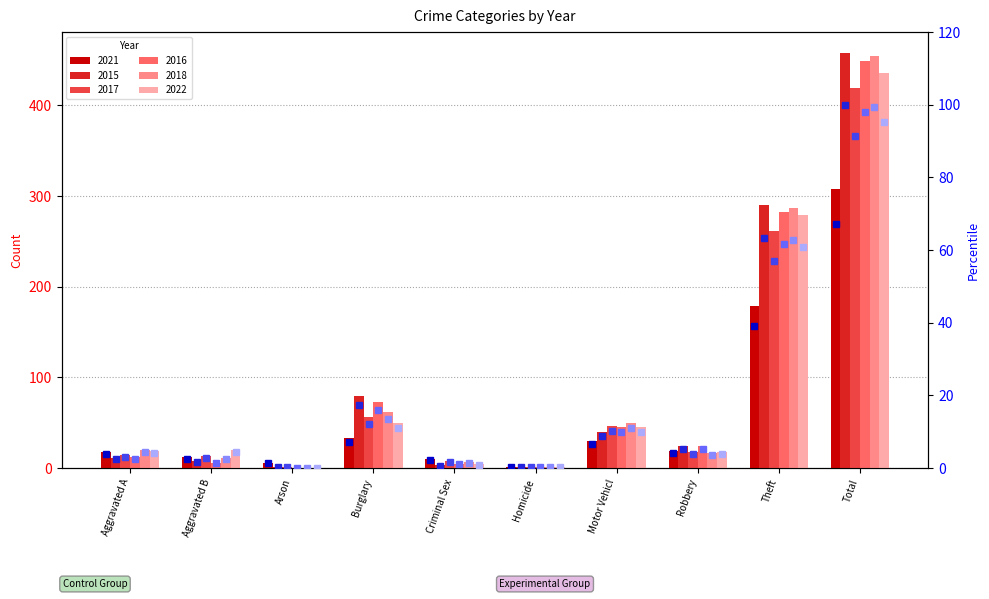

What is the sum of all 2016 pct values?

196.1